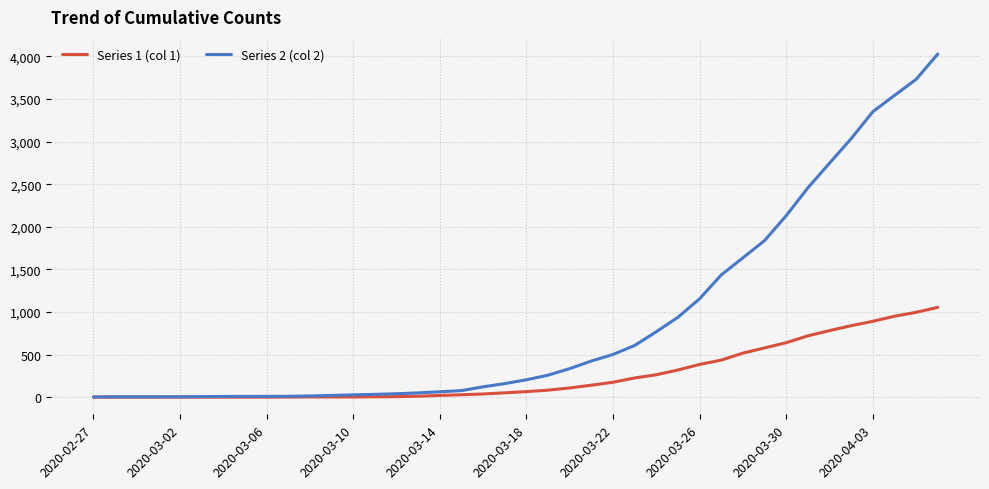

List the series in order of their overall mean, lowest first.

Series 1 (col 1), Series 2 (col 2)